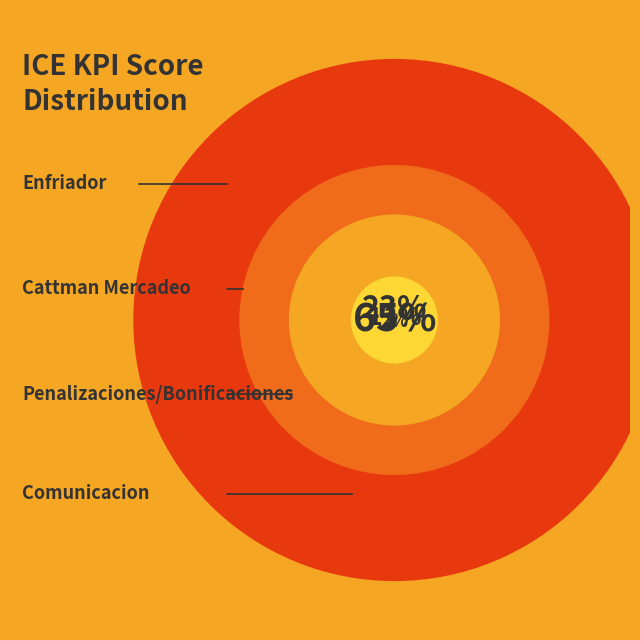

What is the change in value from Cattman Mercadeo to Penalizaciones/Bonificaciones?

-7